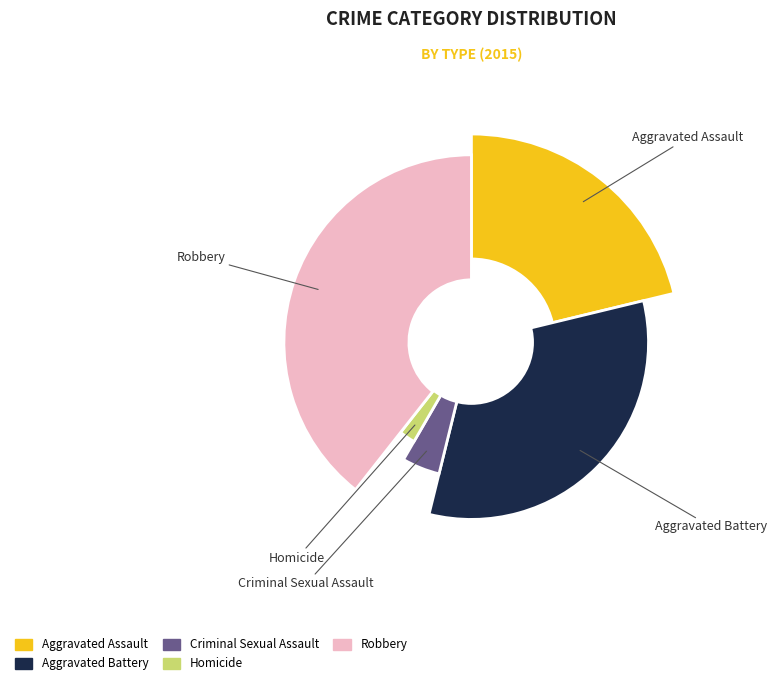

Rank the categories by value from lowest to highest.

Homicide, Criminal Sexual Assault, Aggravated Assault, Aggravated Battery, Robbery